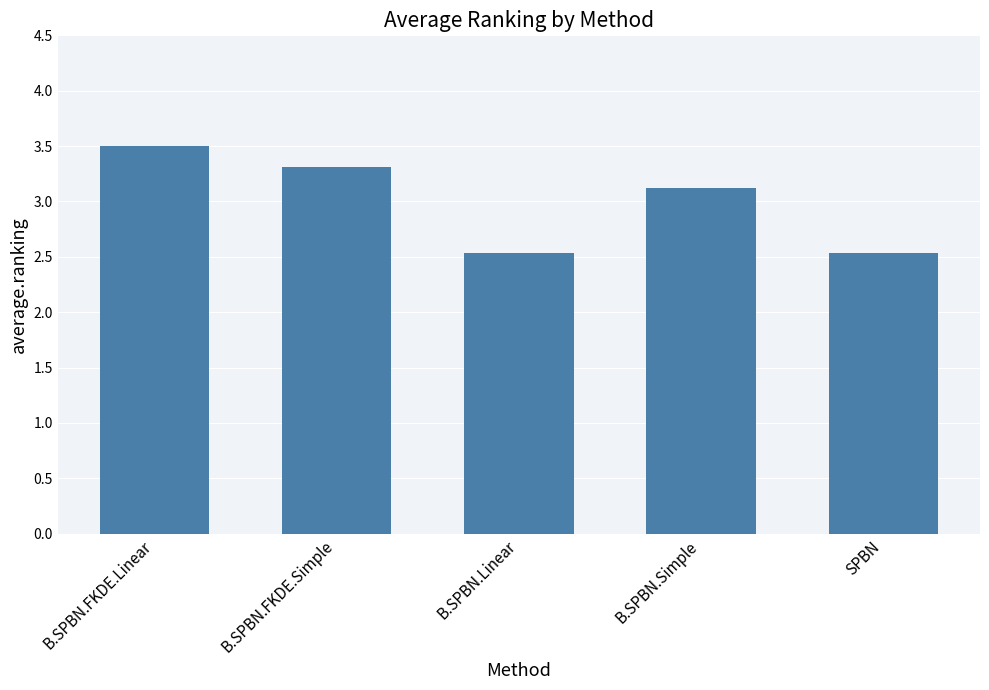

What is the sum of the values at B.SPBN.FKDE.Linear and B.SPBN.FKDE.Simple?

6.8